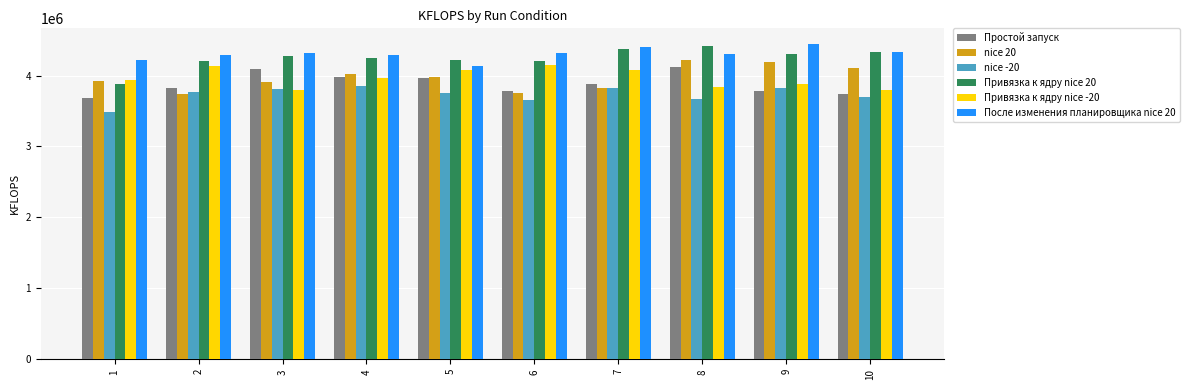

Which series changed the most between 1 and 2?

Привязка к ядру nice 20